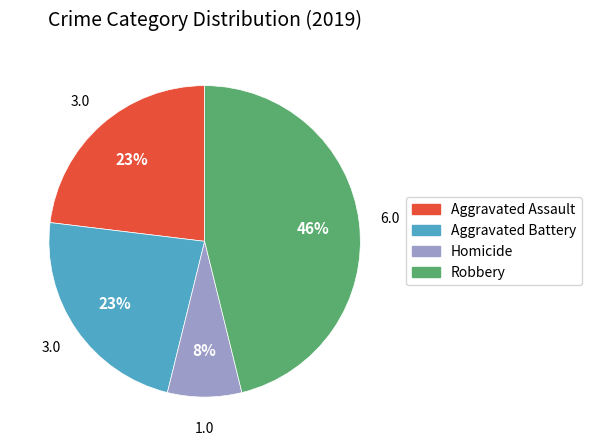

Does any single category account for the majority?

No